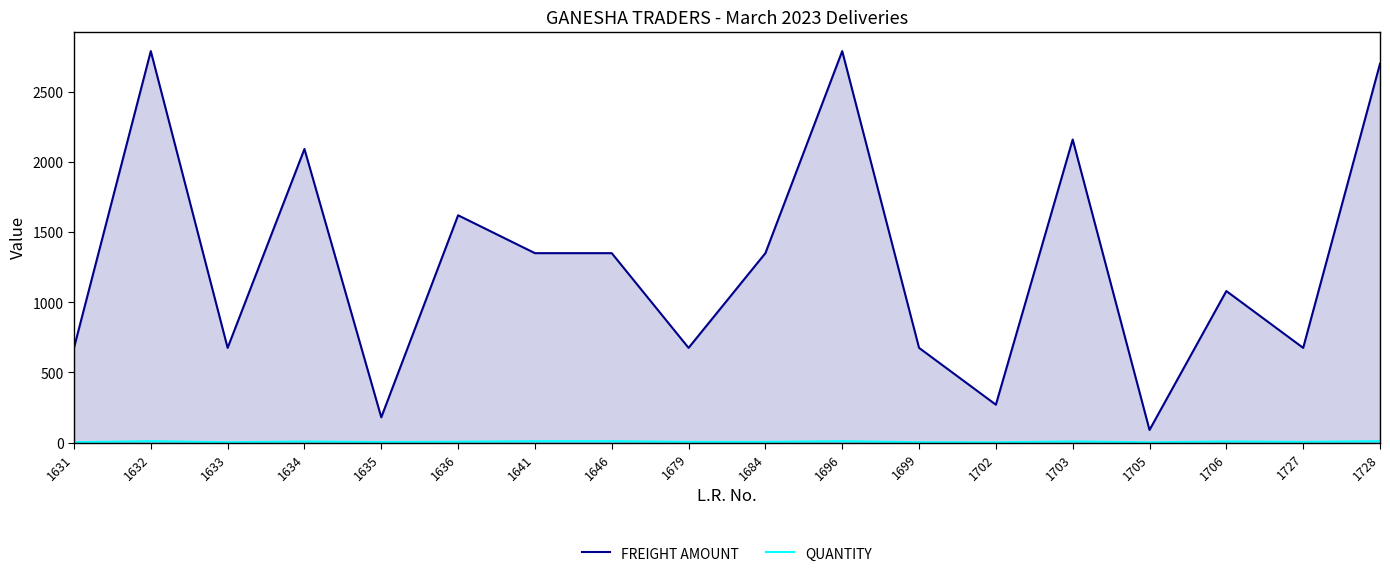

The value of QUANTITY at 1702 is 2.9. True or false?

False